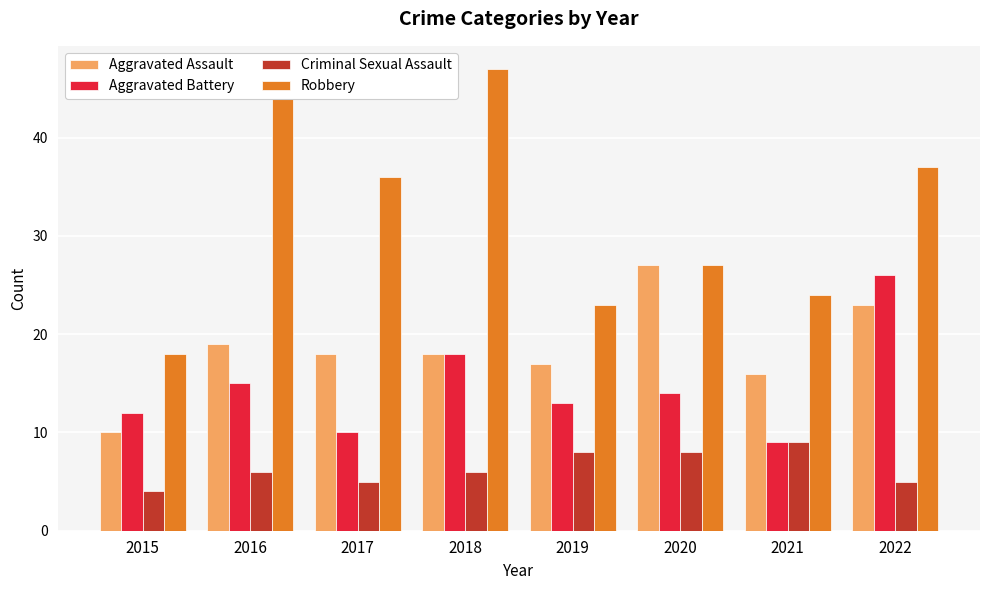

Rank the series by their maximum value, from lowest to highest.

Criminal Sexual Assault, Aggravated Battery, Aggravated Assault, Robbery